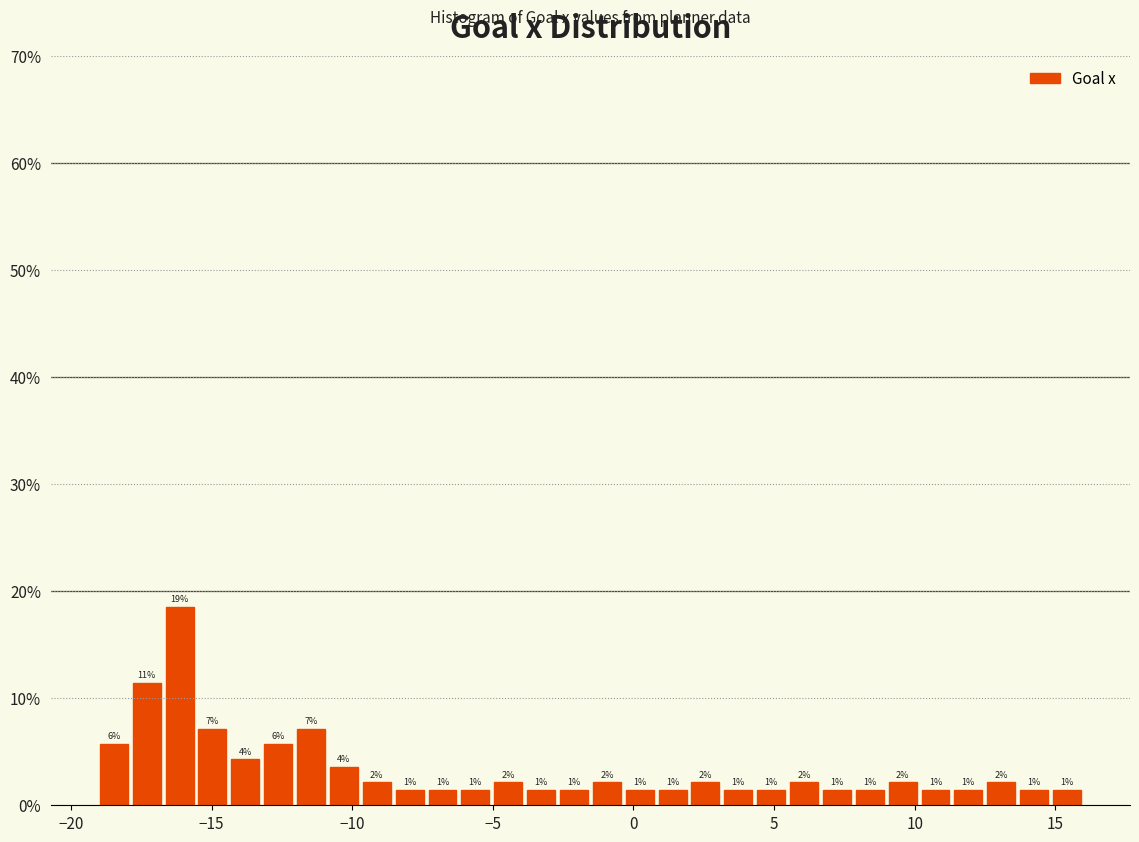

Around what value on the x-axis is the tallest bar? Give the approximate position of its centre, as read against the axis.

-16.0